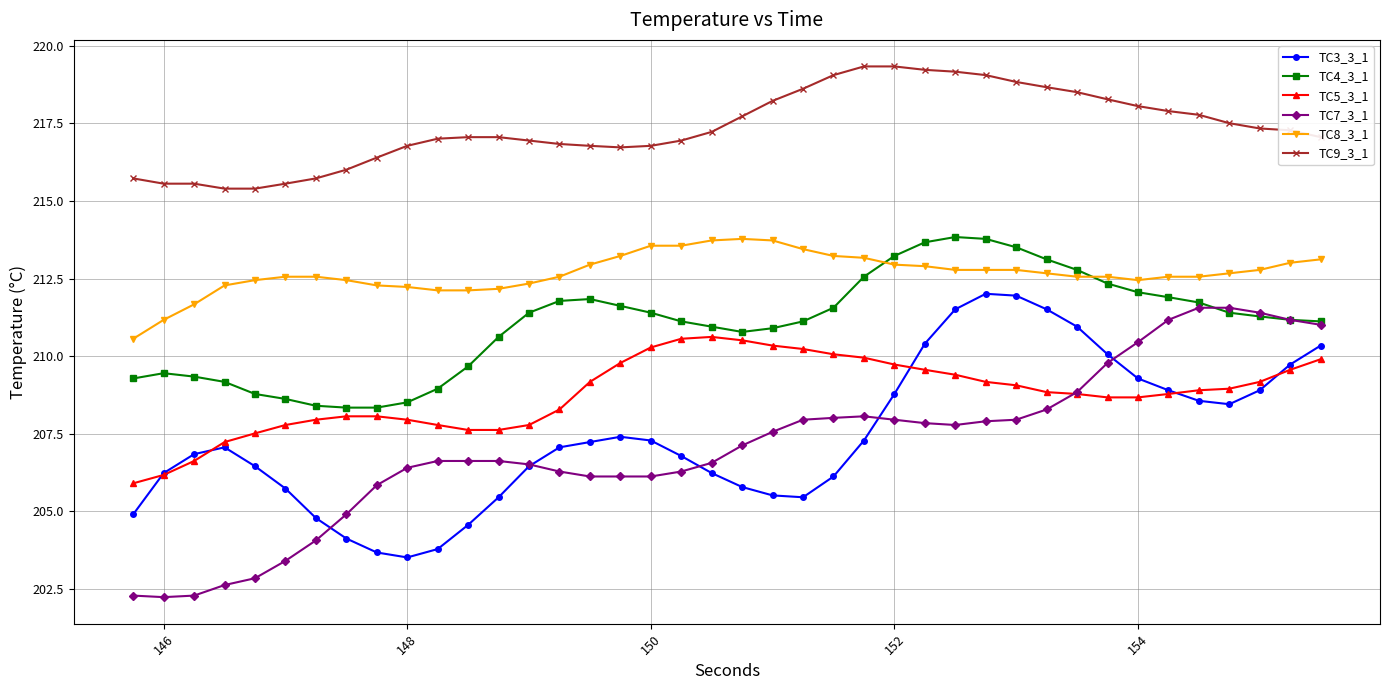

What is the minimum value for TC3_3_1?

203.5